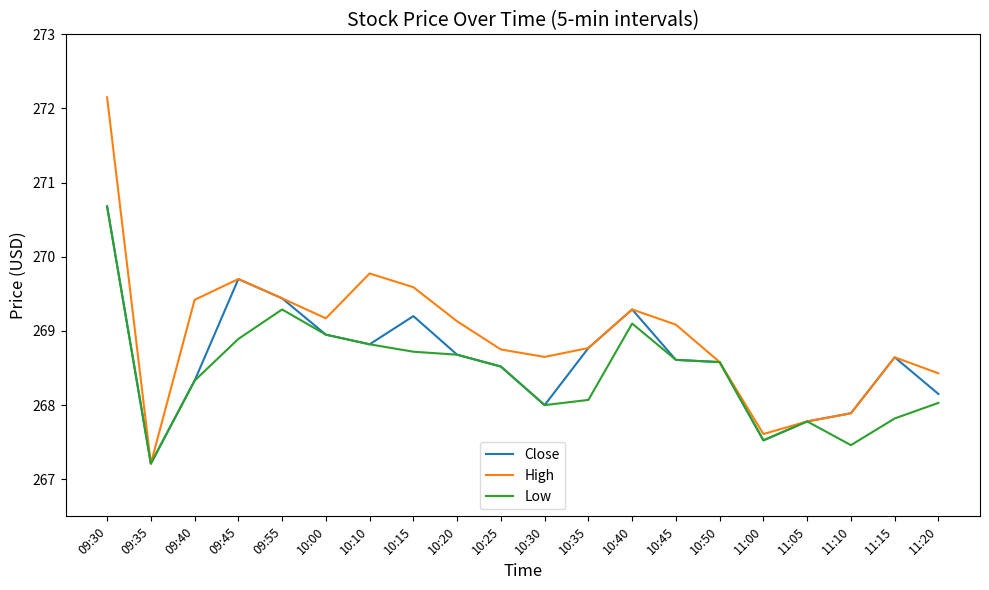

What is the sum of all Close values?

5372.8